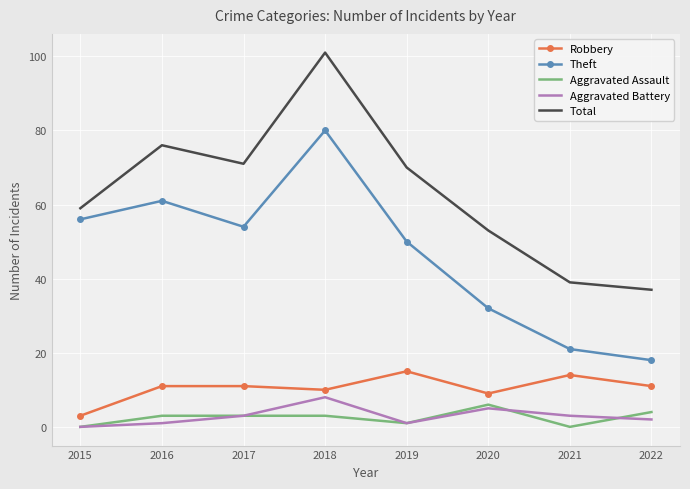

True or false: Robbery has a value of 11 at 2017.

True